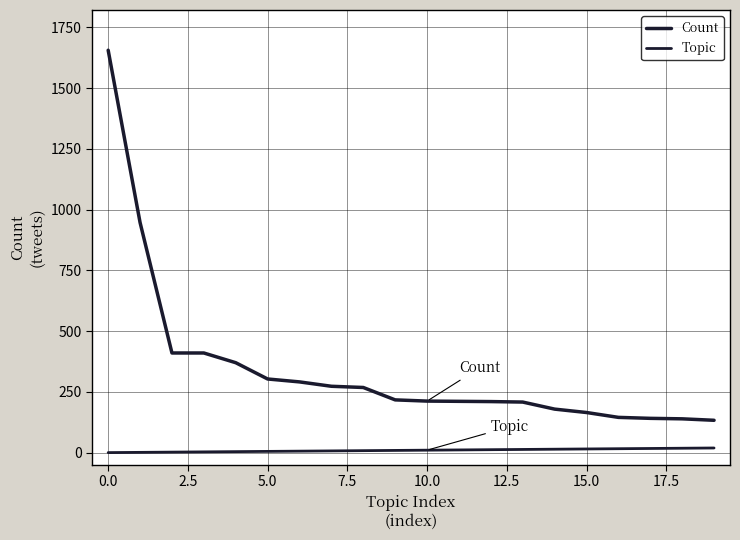

Is this an area chart (filled region under the line)?

No